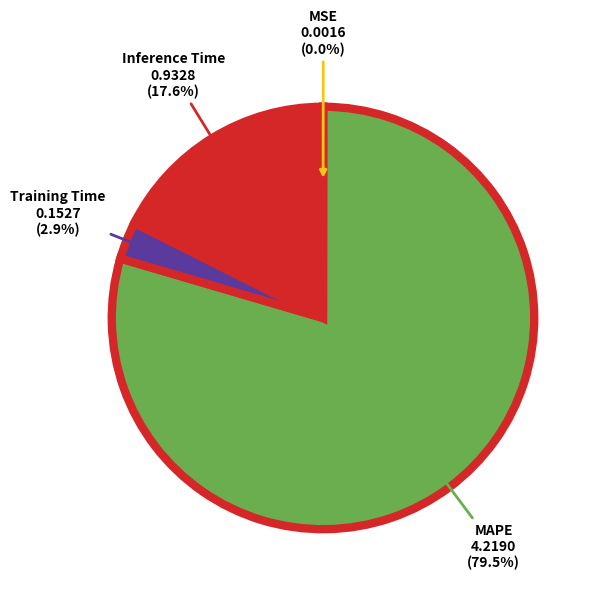

How much of the chart is everything except Training Time?

97.1%